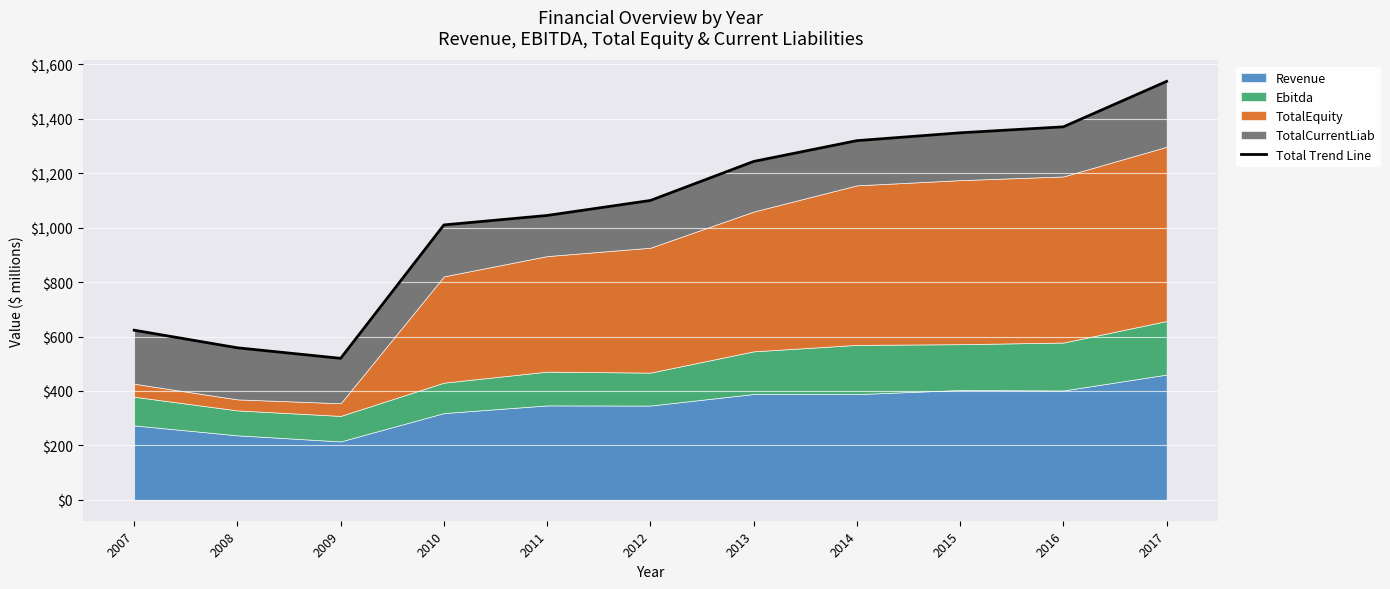

True or false: there are more than 2 points higher than both neighbors.

False